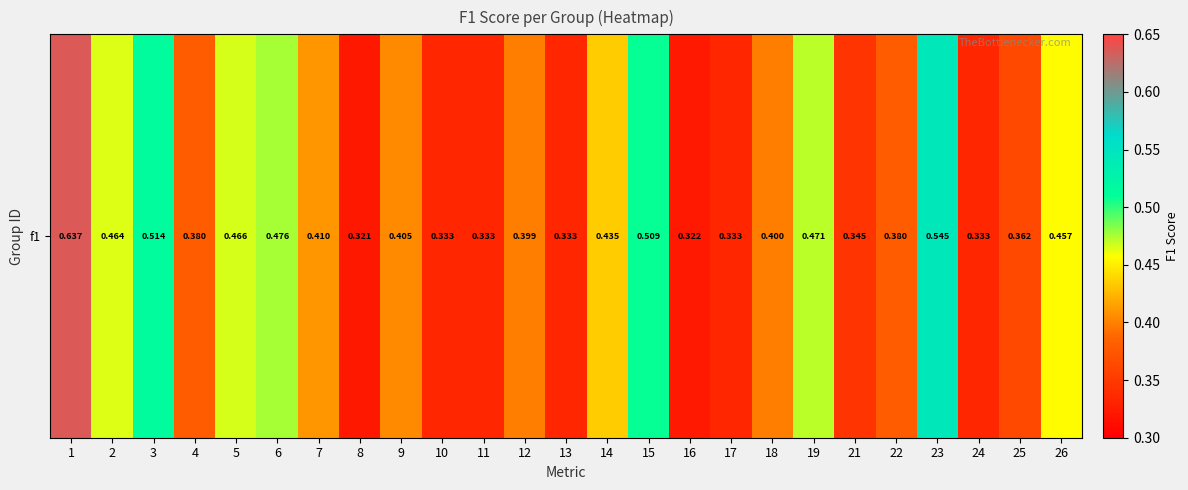

Reading left to right, what are all the values shown in this chart?

1=0.6	2=0.5	3=0.5	4=0.4	5=0.5	6=0.5	7=0.4	8=0.3	9=0.4	10=0.3	11=0.3	12=0.4	13=0.3	14=0.4	15=0.5	16=0.3	17=0.3	18=0.4	19=0.5	21=0.3	22=0.4	23=0.5	24=0.3	25=0.4	26=0.5